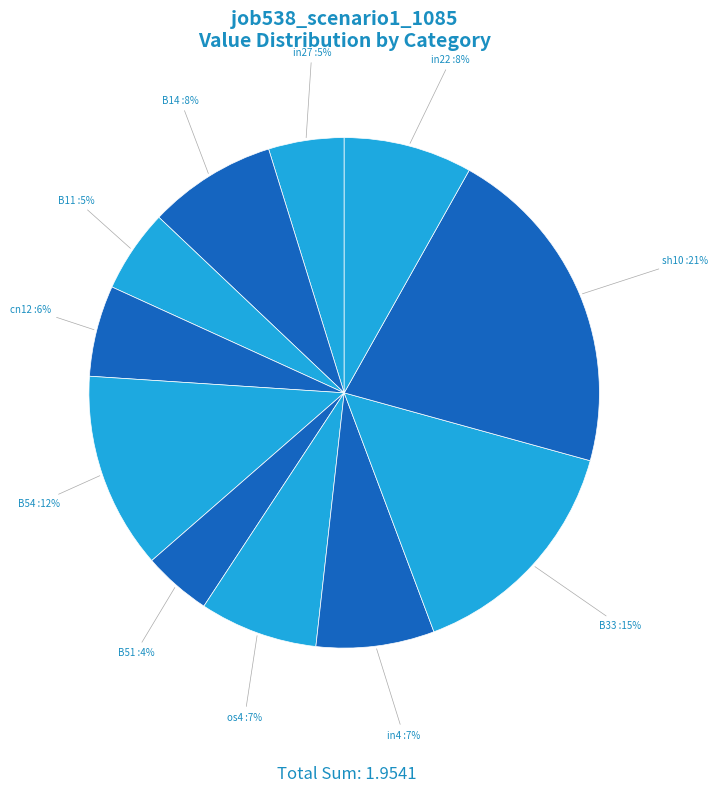

Combined, do in22 and in27 account for over 50%?

No